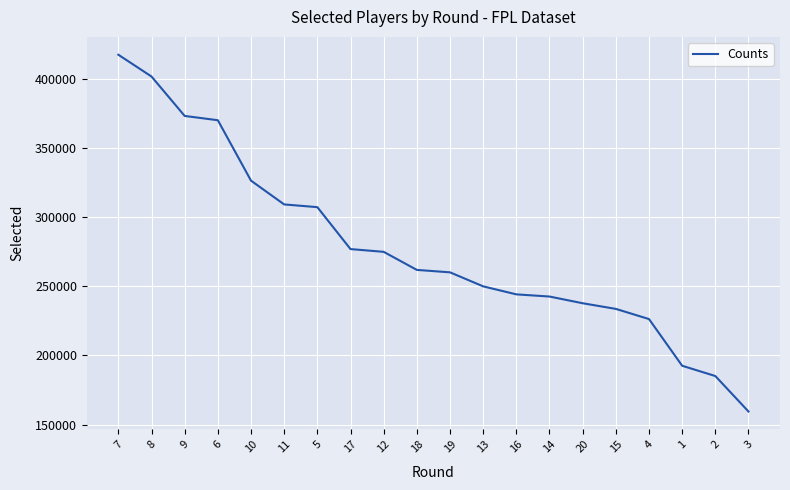

Read the value at 8, to the nearest 50.

401750